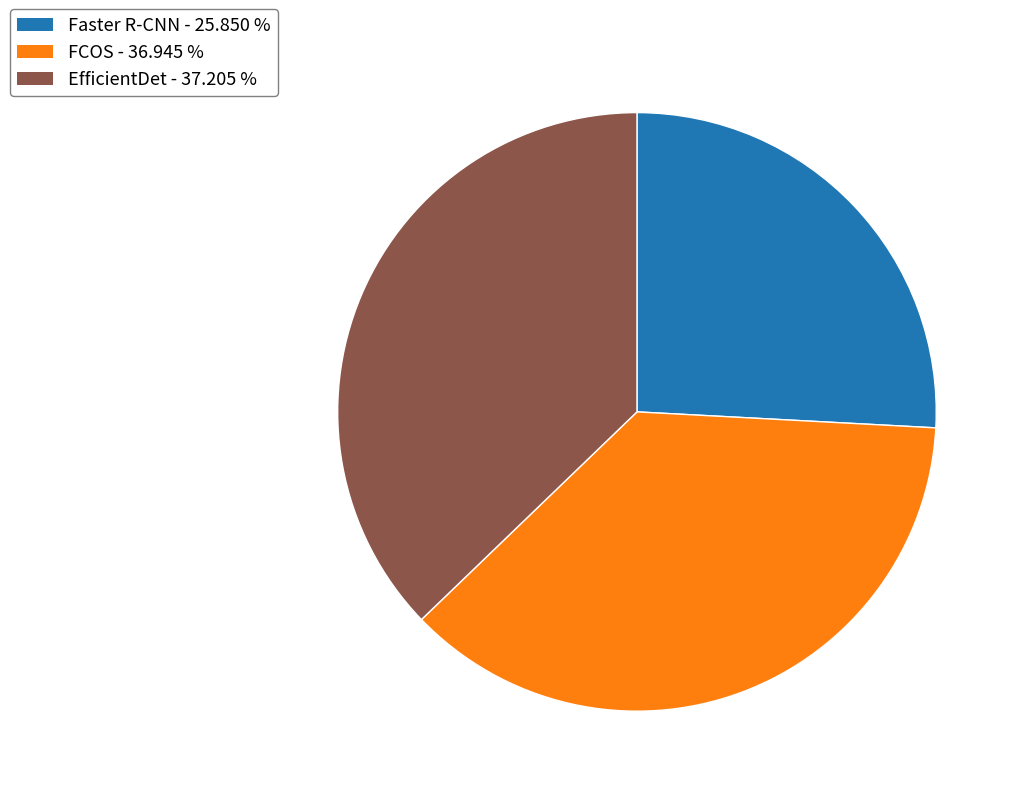

Which has a higher value, Faster R-CNN - 25.850 % or FCOS - 36.945 %?

FCOS - 36.945 %